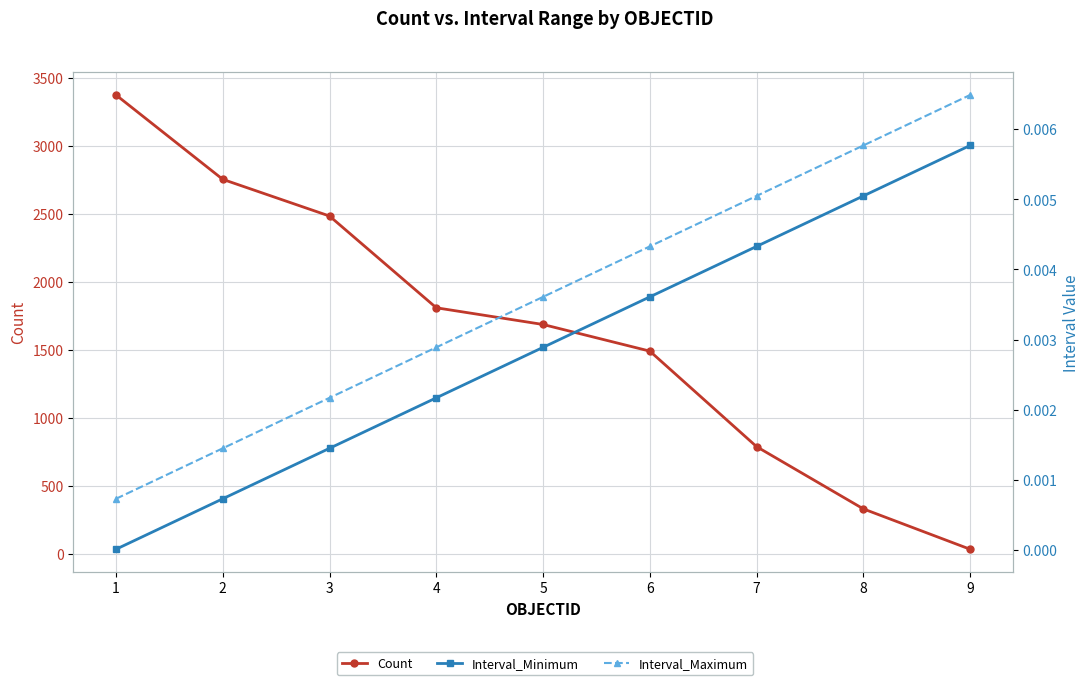

How many data points in Count are above 1687?

4